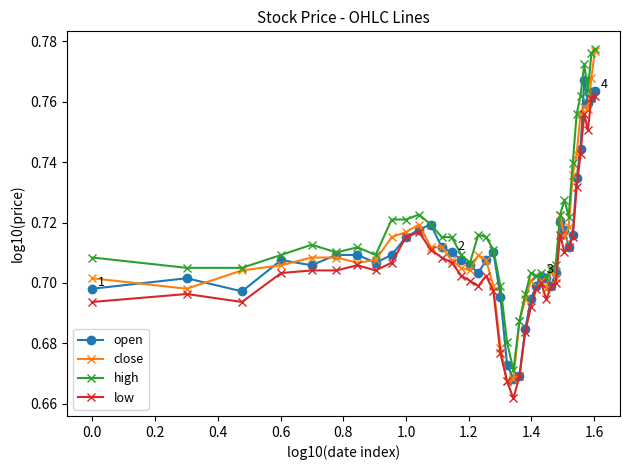

True or false: low and high intersect in this chart.

False